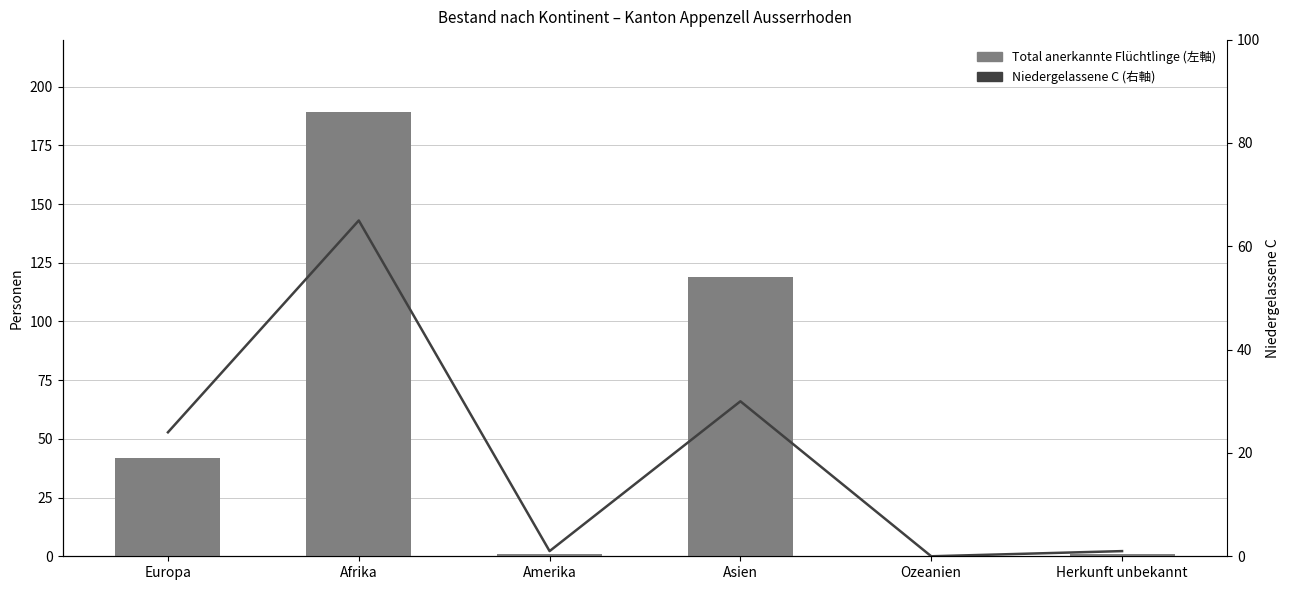

Where does the Total anerkannte Flüchtlinge (Total) series first go above 42?

Afrika